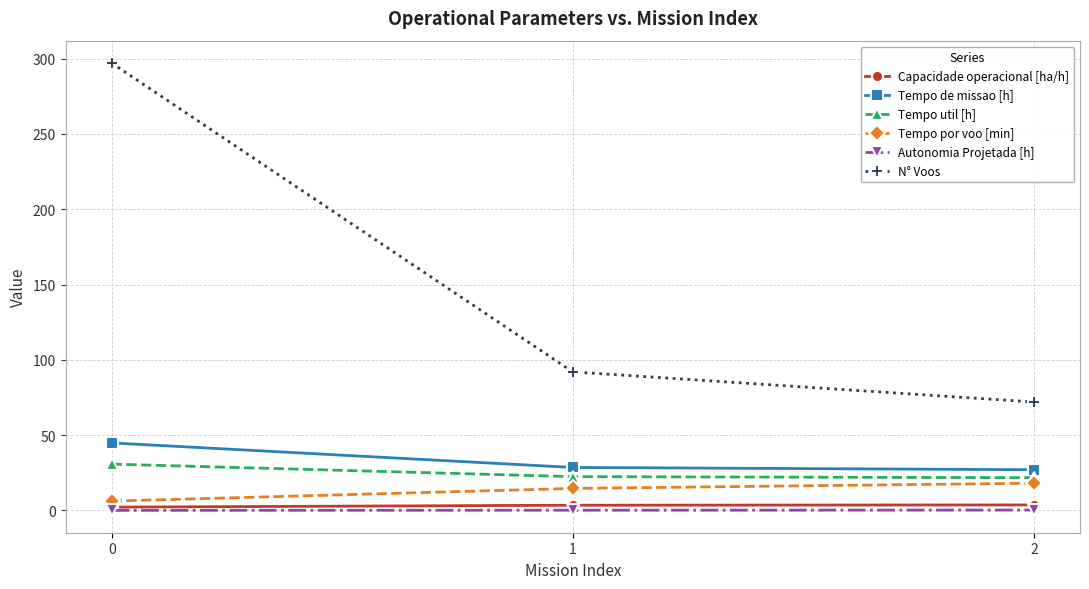

How many lines are shown in the chart?

6